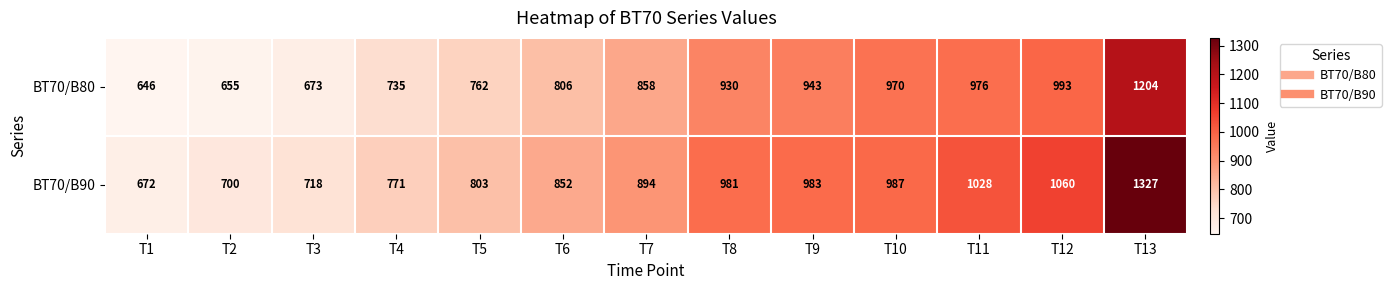

What is the average value of the BT70/B90 series?

906